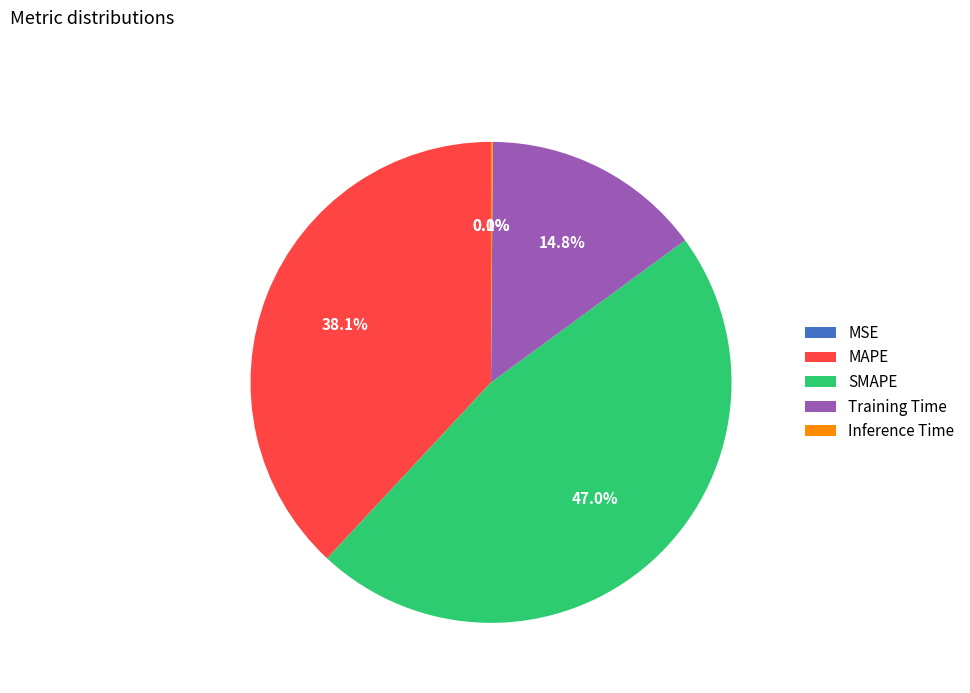

Which has a higher value, MAPE or Training Time?

MAPE